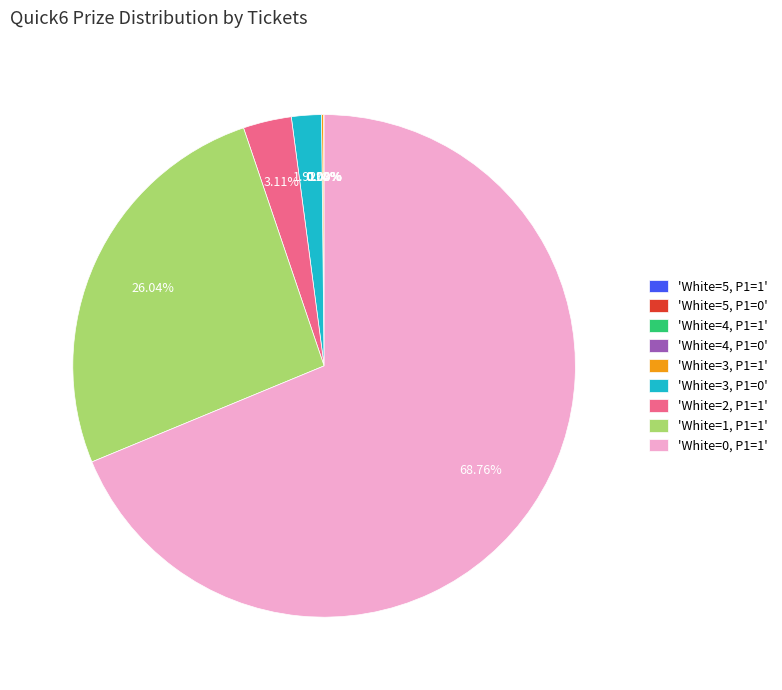

Which slice represents more than half of the pie?

'White=0, P1=1'